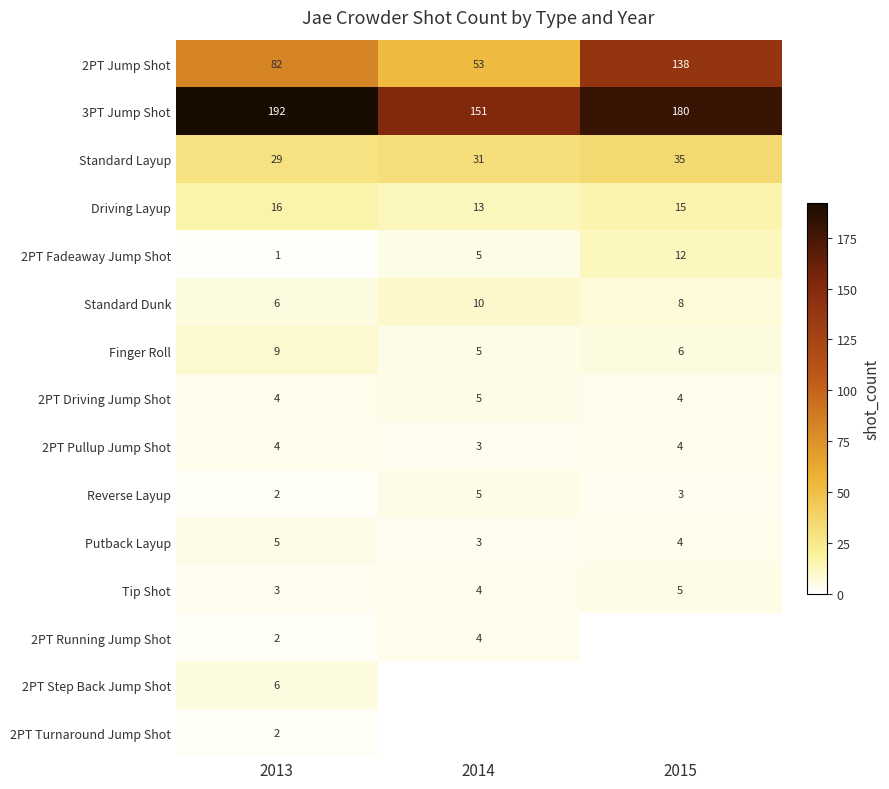

What is the sum of all 2PT Jump Shot values?

273